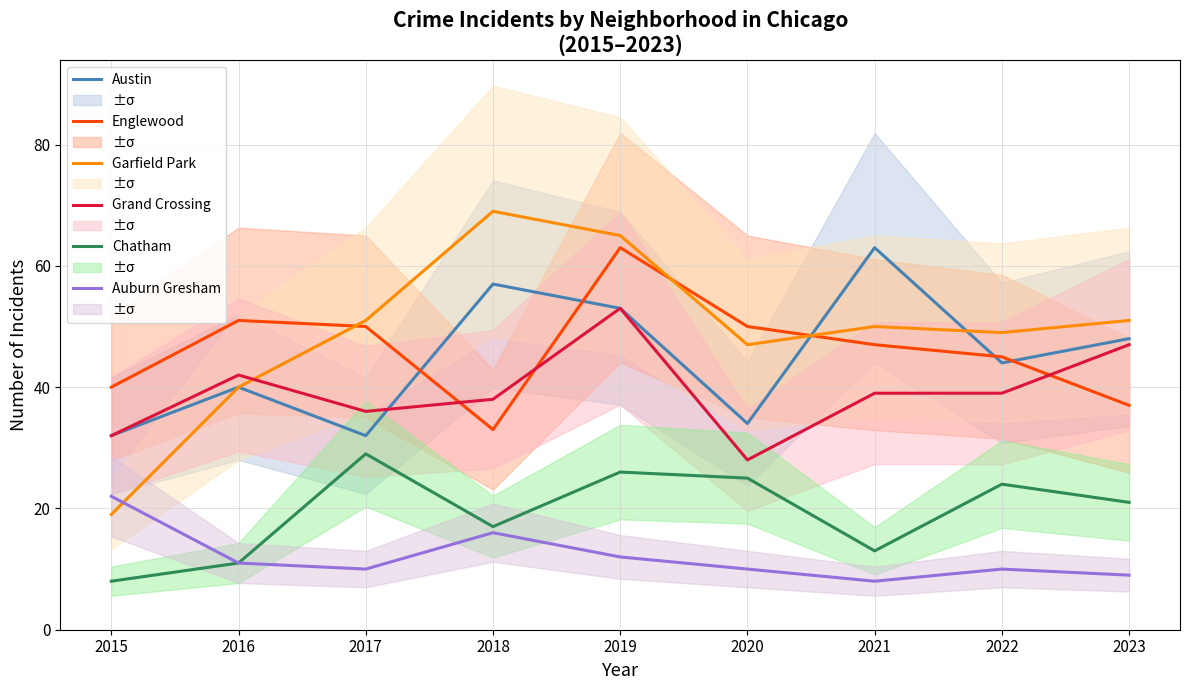

Which label corresponds to the smallest value in the chart?

2015